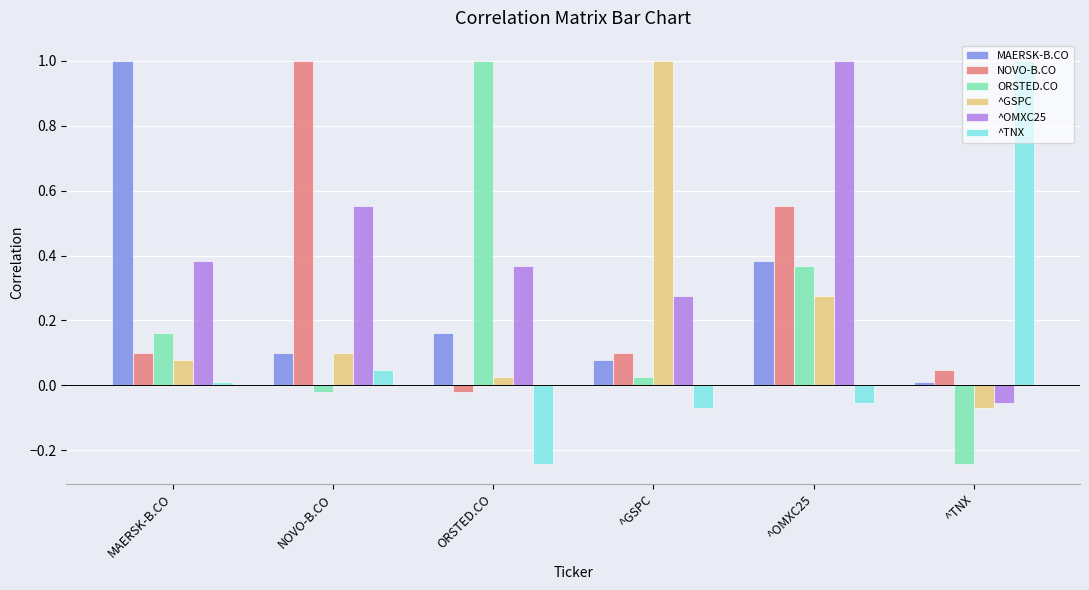

What is the difference between the maximum and minimum values in the ^TNX series?

1.2